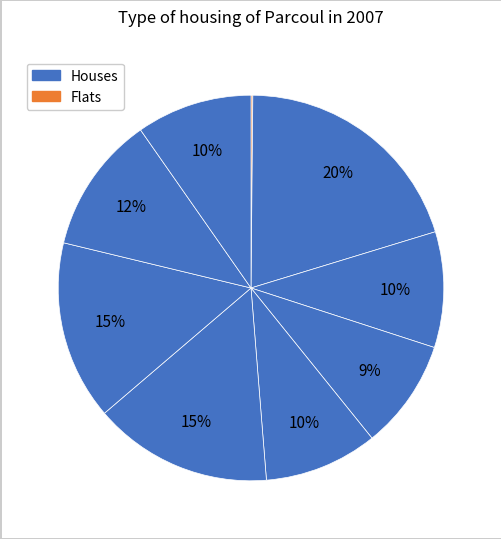

To the nearest percent, what is the difference between the largest and smallest slice percentages?

20%